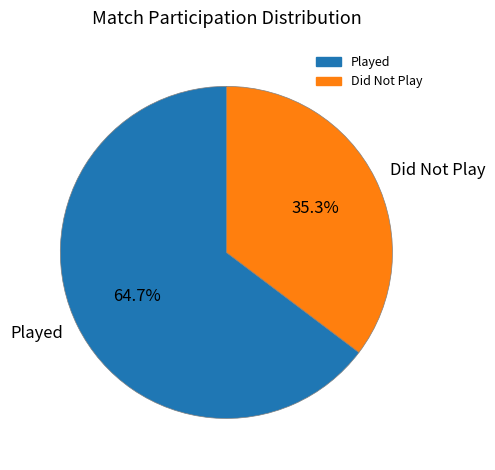

What is the ratio of the value at Played to the value at Did Not Play?

1.8